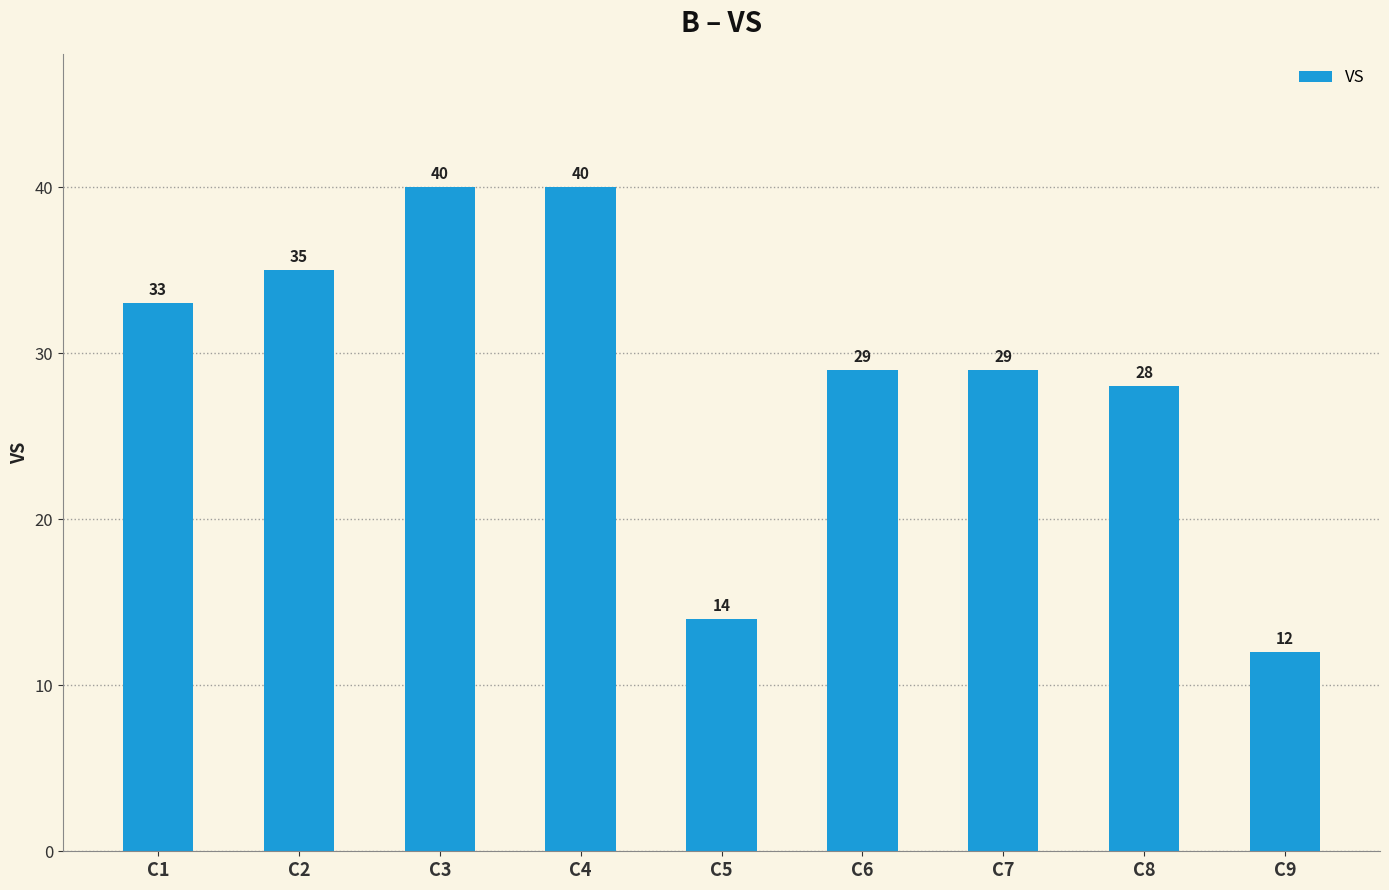

Between C2 and C1, which is larger?

C2